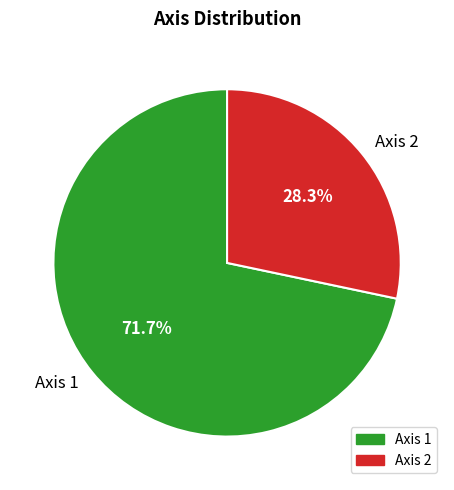

Is it true that Axis 2 is 17% of the pie?

False